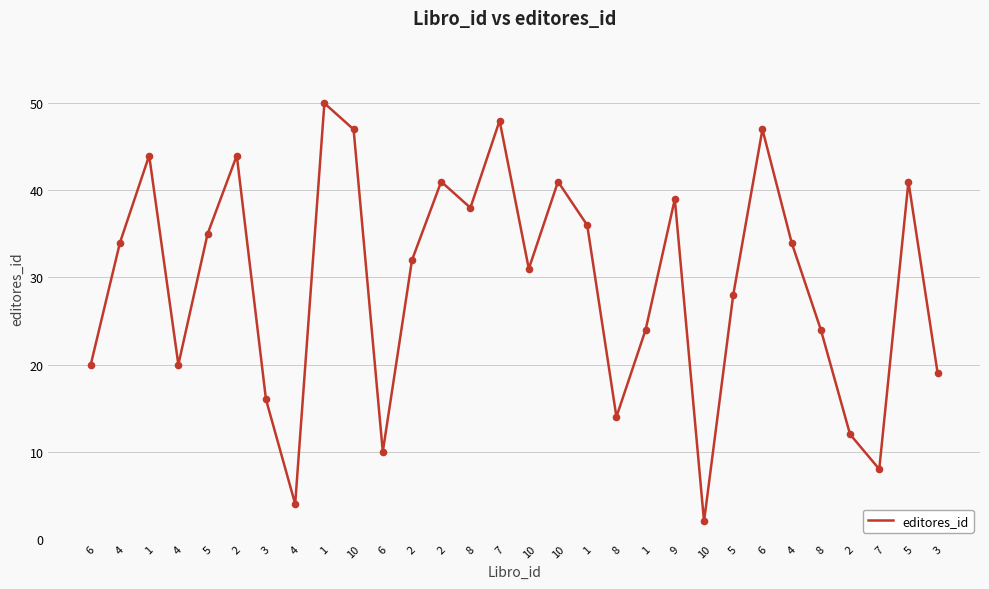

What is the change in value from 7 to 8?

-24